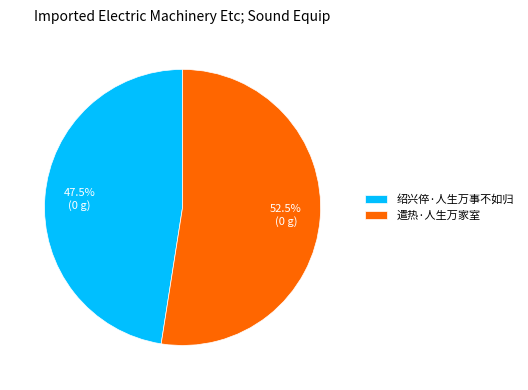

Which slice is the largest?

遣热·人生万家室